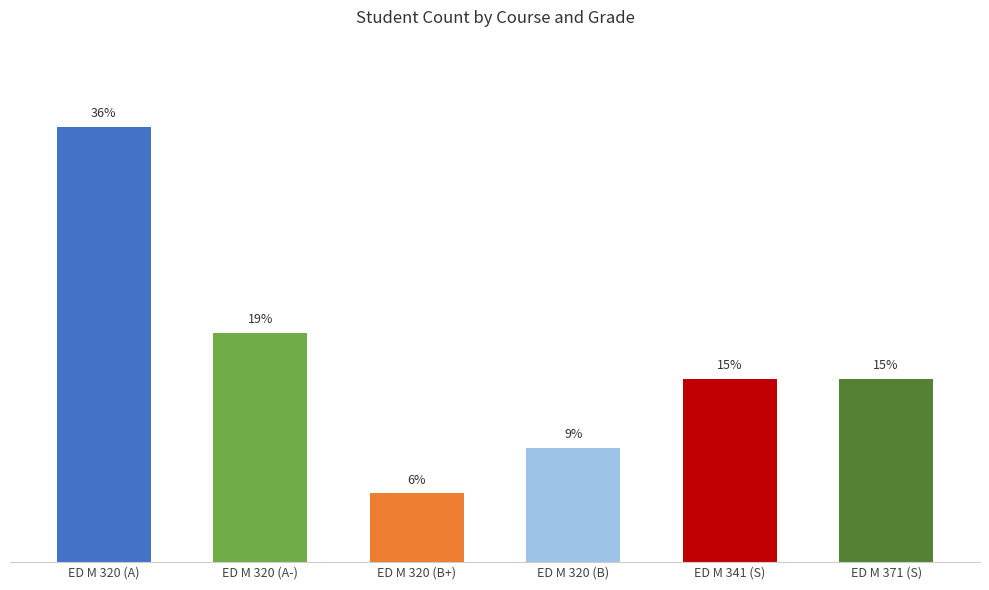

Are the bars horizontal?

No